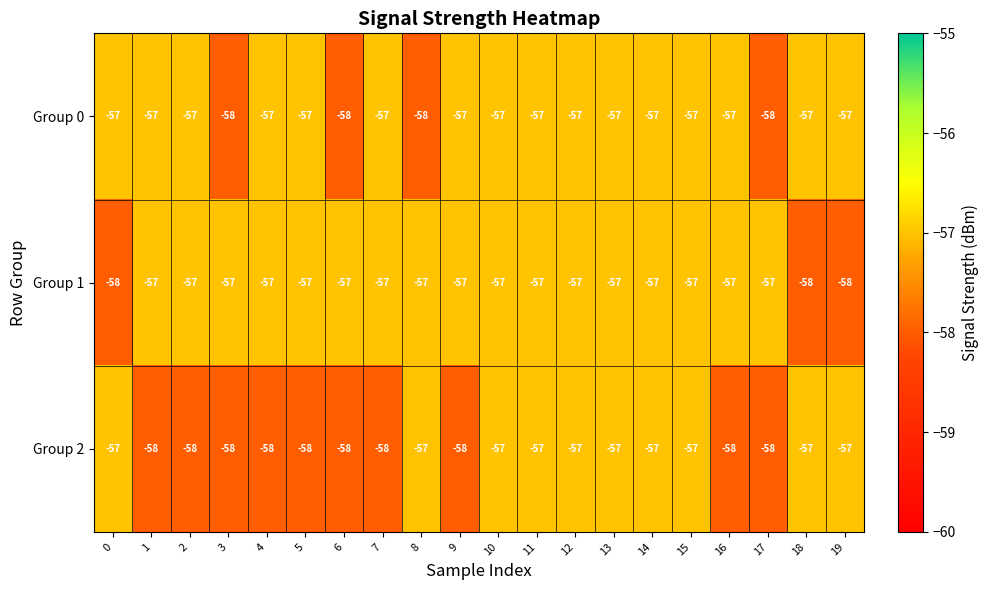

The value of Group 0 at 10 is -88. True or false?

False